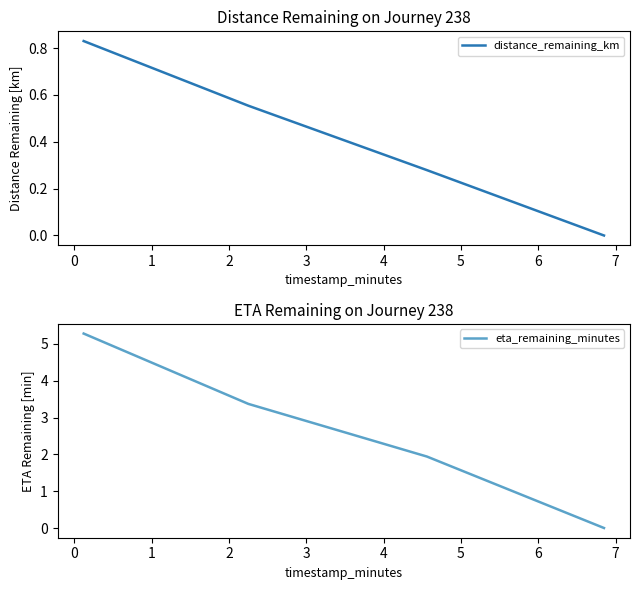

True or false: distance_remaining_km has more than 0 points higher than both neighbors.

False